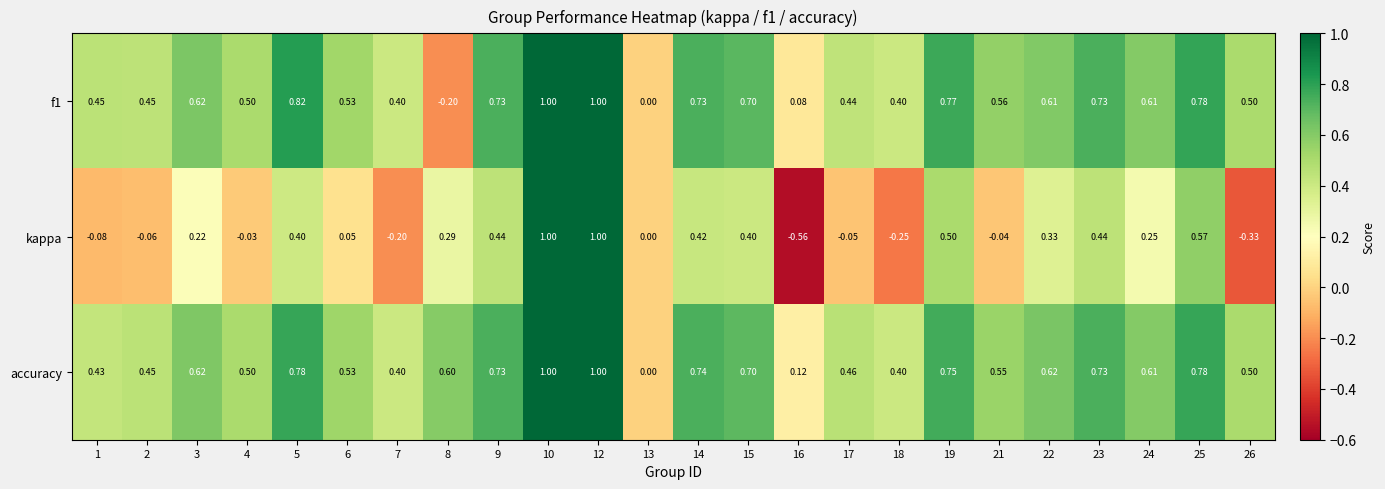

Which series has the largest range (max minus min)?

kappa